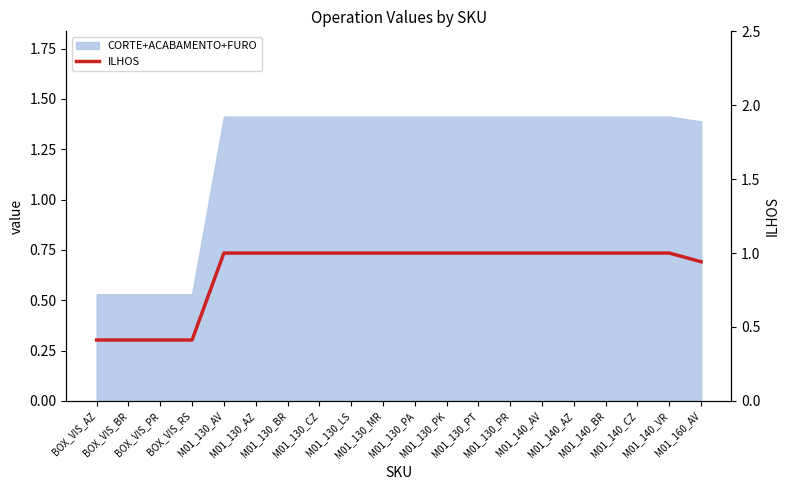

Rank the categories by value from lowest to highest.

BOX_VIS_AZ, BOX_VIS_BR, BOX_VIS_PR, BOX_VIS_RS, M01_160_AV, M01_130_AV, M01_130_AZ, M01_130_BR, M01_130_CZ, M01_130_LS, M01_130_MR, M01_130_PA, M01_130_PK, M01_130_PT, M01_130_PR, M01_140_AV, M01_140_AZ, M01_140_BR, M01_140_CZ, M01_140_VR